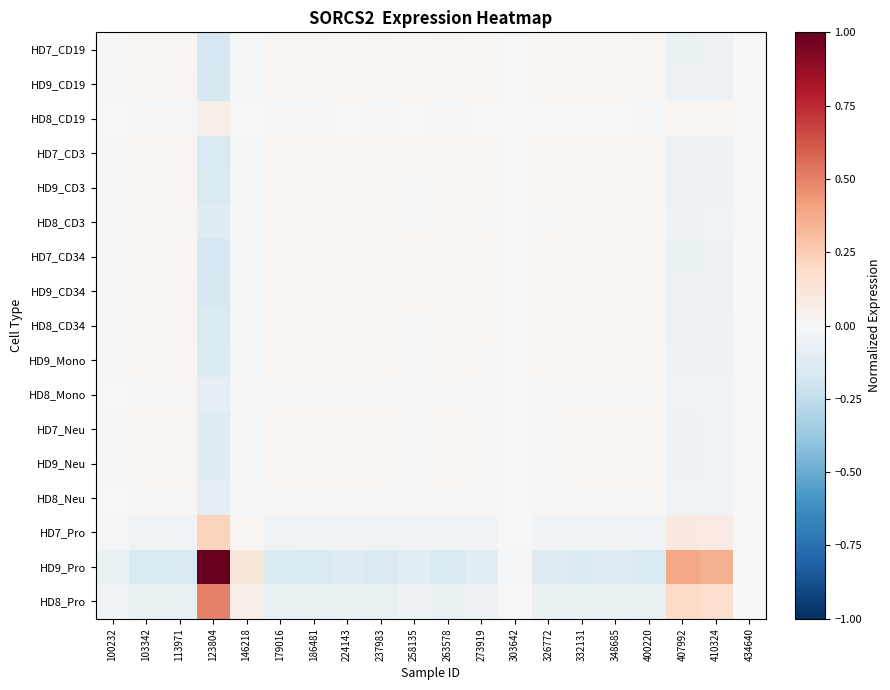

Reading right to left, list all the values displayed in this chart.

HD7_CD19: 434640=-0.0	410324=-0.1	407992=-0.1	400220=0.0	348685=0.0	332131=0.0	326772=0.0	303642=0.0	273919=0.0	263578=0.0	258135=0.0	237983=0.0	224143=0.0	186481=0.0	179016=0.0	146218=-0.0	123804=-0.2	113971=0.0	103342=0.0	100232=0.0
HD9_CD19: 434640=-0.0	410324=-0.1	407992=-0.1	400220=0.0	348685=0.0	332131=0.0	326772=0.0	303642=0.0	273919=0.0	263578=0.0	258135=0.0	237983=0.0	224143=0.0	186481=0.0	179016=0.0	146218=-0.0	123804=-0.2	113971=0.0	103342=0.0	100232=0.0
HD8_CD19: 434640=0.0	410324=0.0	407992=0.0	400220=-0.0	348685=-0.0	332131=-0.0	326772=-0.0	303642=-0.0	273919=-0.0	263578=-0.0	258135=-0.0	237983=-0.0	224143=-0.0	186481=-0.0	179016=-0.0	146218=0.0	123804=0.1	113971=-0.0	103342=-0.0	100232=-0.0
HD7_CD3: 434640=-0.0	410324=-0.1	407992=-0.1	400220=0.0	348685=0.0	332131=0.0	326772=0.0	303642=0.0	273919=0.0	263578=0.0	258135=0.0	237983=0.0	224143=0.0	186481=0.0	179016=0.0	146218=-0.0	123804=-0.2	113971=0.0	103342=0.0	100232=0.0
HD9_CD3: 434640=-0.0	410324=-0.1	407992=-0.1	400220=0.0	348685=0.0	332131=0.0	326772=0.0	303642=0.0	273919=0.0	263578=0.0	258135=0.0	237983=0.0	224143=0.0	186481=0.0	179016=0.0	146218=-0.0	123804=-0.1	113971=0.0	103342=0.0	100232=0.0
HD8_CD3: 434640=-0.0	410324=-0.0	407992=-0.0	400220=0.0	348685=0.0	332131=0.0	326772=0.0	303642=0.0	273919=0.0	263578=0.0	258135=0.0	237983=0.0	224143=0.0	186481=0.0	179016=0.0	146218=-0.0	123804=-0.1	113971=0.0	103342=0.0	100232=0.0
HD7_CD34: 434640=-0.0	410324=-0.1	407992=-0.1	400220=0.0	348685=0.0	332131=0.0	326772=0.0	303642=0.0	273919=0.0	263578=0.0	258135=0.0	237983=0.0	224143=0.0	186481=0.0	179016=0.0	146218=-0.0	123804=-0.2	113971=0.0	103342=0.0	100232=0.0
HD9_CD34: 434640=-0.0	410324=-0.1	407992=-0.1	400220=0.0	348685=0.0	332131=0.0	326772=0.0	303642=0.0	273919=0.0	263578=0.0	258135=0.0	237983=0.0	224143=0.0	186481=0.0	179016=0.0	146218=-0.0	123804=-0.2	113971=0.0	103342=0.0	100232=0.0
HD8_CD34: 434640=-0.0	410324=-0.1	407992=-0.1	400220=0.0	348685=0.0	332131=0.0	326772=0.0	303642=0.0	273919=0.0	263578=0.0	258135=0.0	237983=0.0	224143=0.0	186481=0.0	179016=0.0	146218=-0.0	123804=-0.1	113971=0.0	103342=0.0	100232=0.0
HD9_Mono: 434640=-0.0	410324=-0.0	407992=-0.1	400220=0.0	348685=0.0	332131=0.0	326772=0.0	303642=0.0	273919=0.0	263578=0.0	258135=0.0	237983=0.0	224143=0.0	186481=0.0	179016=0.0	146218=-0.0	123804=-0.1	113971=0.0	103342=0.0	100232=0.0
HD8_Mono: 434640=-0.0	410324=-0.0	407992=-0.0	400220=0.0	348685=0.0	332131=0.0	326772=0.0	303642=0.0	273919=0.0	263578=0.0	258135=0.0	237983=0.0	224143=0.0	186481=0.0	179016=0.0	146218=-0.0	123804=-0.1	113971=0.0	103342=0.0	100232=0.0
HD7_Neu: 434640=-0.0	410324=-0.0	407992=-0.0	400220=0.0	348685=0.0	332131=0.0	326772=0.0	303642=0.0	273919=0.0	263578=0.0	258135=0.0	237983=0.0	224143=0.0	186481=0.0	179016=0.0	146218=-0.0	123804=-0.1	113971=0.0	103342=0.0	100232=0.0
HD9_Neu: 434640=-0.0	410324=-0.0	407992=-0.0	400220=0.0	348685=0.0	332131=0.0	326772=0.0	303642=0.0	273919=0.0	263578=0.0	258135=0.0	237983=0.0	224143=0.0	186481=0.0	179016=0.0	146218=-0.0	123804=-0.1	113971=0.0	103342=0.0	100232=0.0
HD8_Neu: 434640=-0.0	410324=-0.0	407992=-0.0	400220=0.0	348685=0.0	332131=0.0	326772=0.0	303642=0.0	273919=0.0	263578=0.0	258135=0.0	237983=0.0	224143=0.0	186481=0.0	179016=0.0	146218=-0.0	123804=-0.1	113971=0.0	103342=0.0	100232=0.0
HD7_Pro: 434640=0.0	410324=0.1	407992=0.1	400220=-0.0	348685=-0.0	332131=-0.0	326772=-0.0	303642=-0.0	273919=-0.0	263578=-0.0	258135=-0.0	237983=-0.0	224143=-0.0	186481=-0.0	179016=-0.0	146218=0.0	123804=0.2	113971=-0.0	103342=-0.0	100232=-0.0
HD9_Pro: 434640=0.0	410324=0.4	407992=0.4	400220=-0.2	348685=-0.1	332131=-0.1	326772=-0.1	303642=-0.0	273919=-0.1	263578=-0.1	258135=-0.1	237983=-0.1	224143=-0.1	186481=-0.2	179016=-0.1	146218=0.1	123804=1.0	113971=-0.2	103342=-0.2	100232=-0.1
HD8_Pro: 434640=0.0	410324=0.2	407992=0.2	400220=-0.1	348685=-0.1	332131=-0.1	326772=-0.1	303642=-0.0	273919=-0.1	263578=-0.1	258135=-0.1	237983=-0.1	224143=-0.1	186481=-0.1	179016=-0.1	146218=0.1	123804=0.5	113971=-0.1	103342=-0.1	100232=-0.0